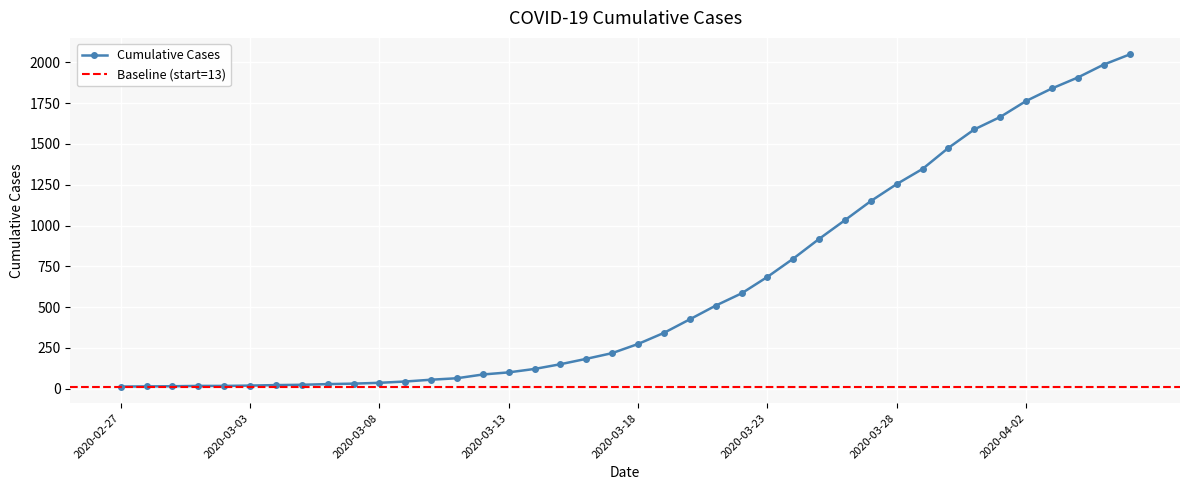

How many values in the Cumulative Cases series are below 274?

20